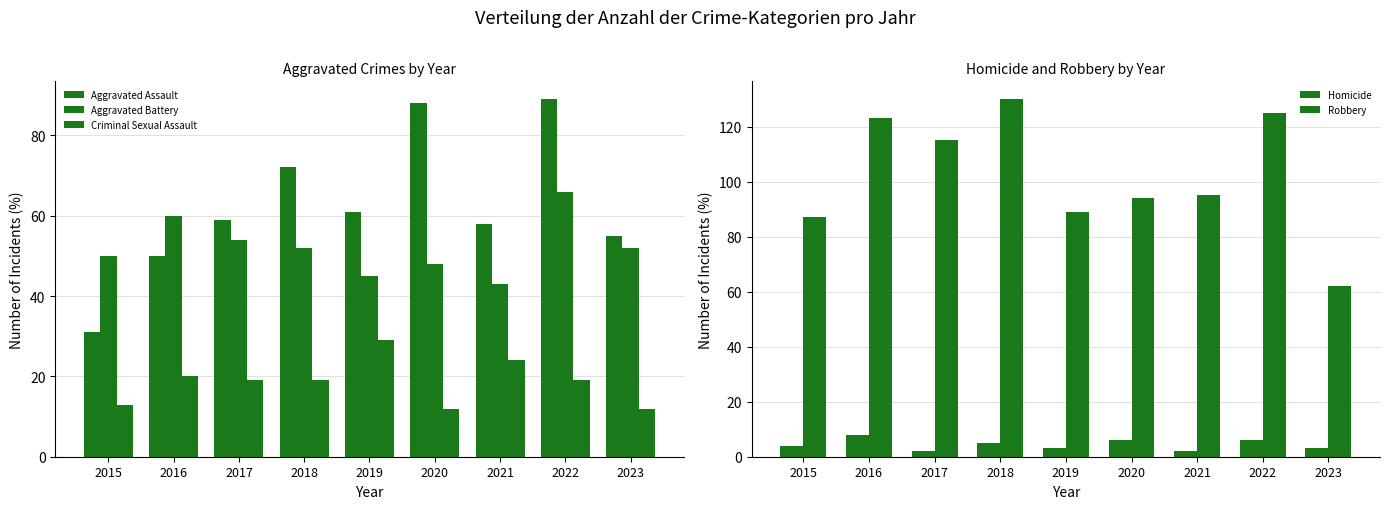

Is it true that Aggravated Assault equals 72 at 2018?

True